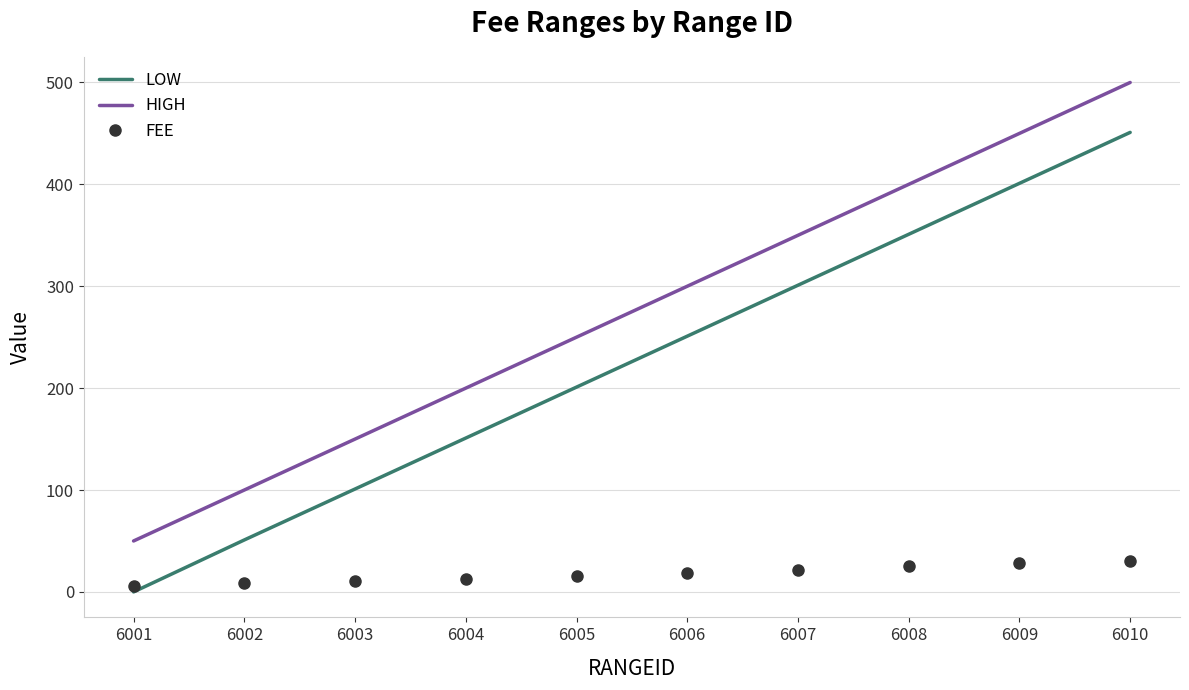

At 6004, list the series in order from largest to smallest.

HIGH, LOW, FEE